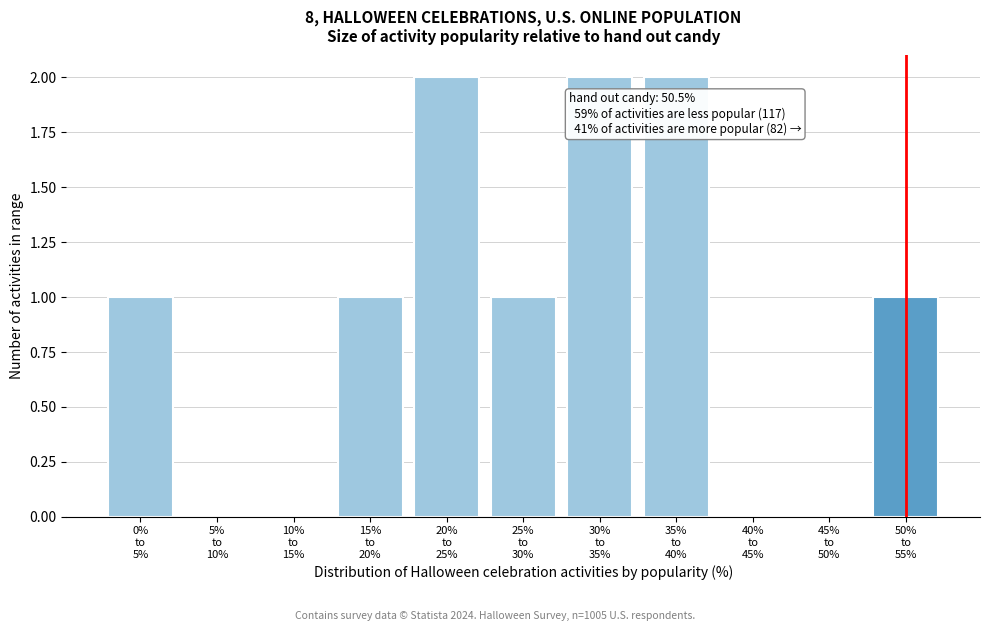

Count the number of data series in this chart.

1